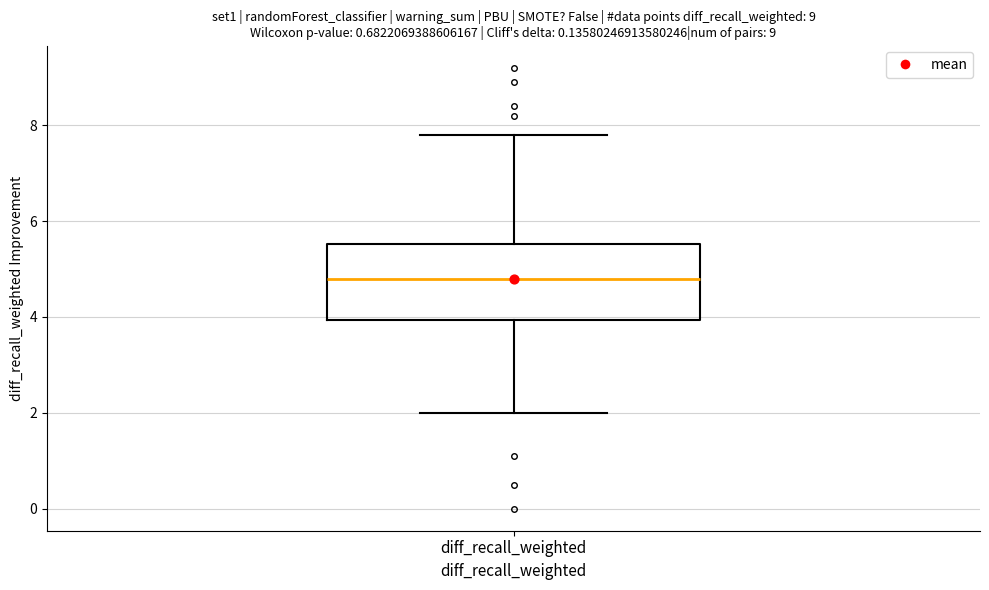

Read this box plot against the y-axis: the position of the median line, the range covered by the box, and the ends of both whiskers. The values are not printed on the chart, so give them approximately, as read against the axis.

median 4.8, box 4.0 to 5.6, whiskers 2.0 to 7.8